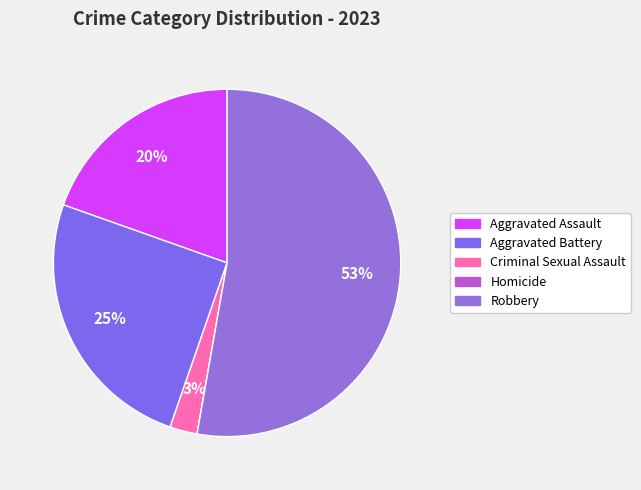

What is the total percentage of Robbery and Aggravated Battery?

77.9%